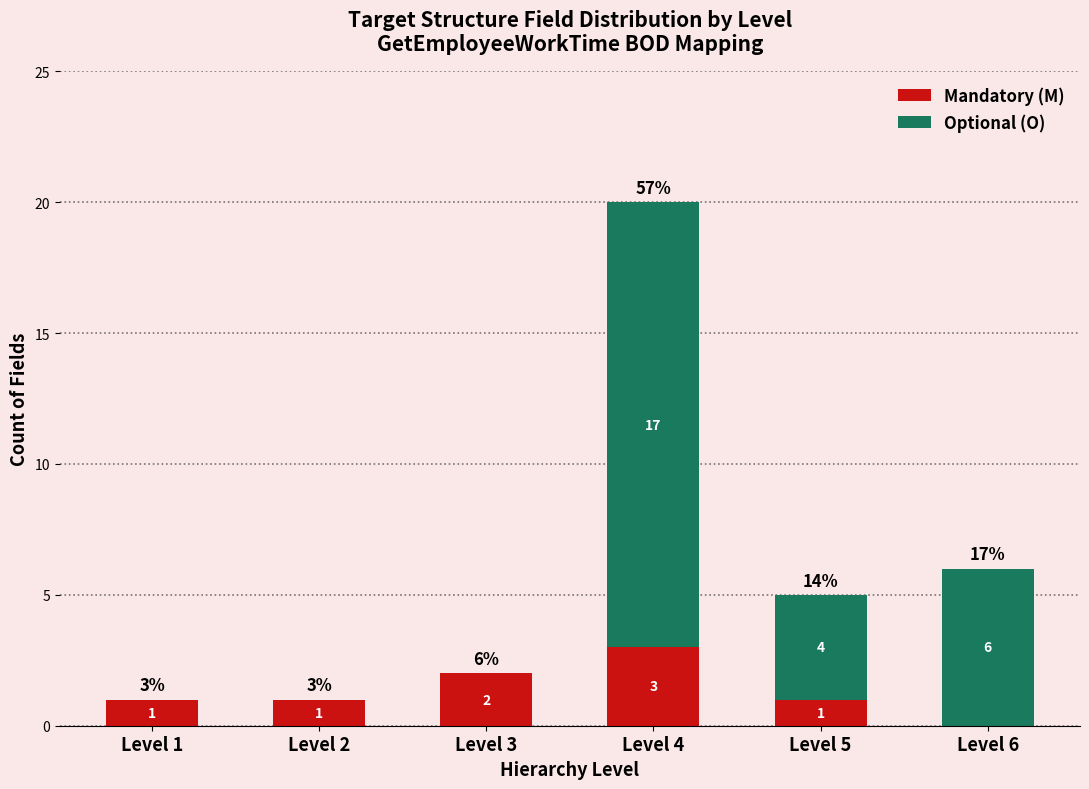

Reading left to right, transcribe the values for Mandatory (M).

Level 1=1	Level 2=1	Level 3=2	Level 4=3	Level 5=1	Level 6=0